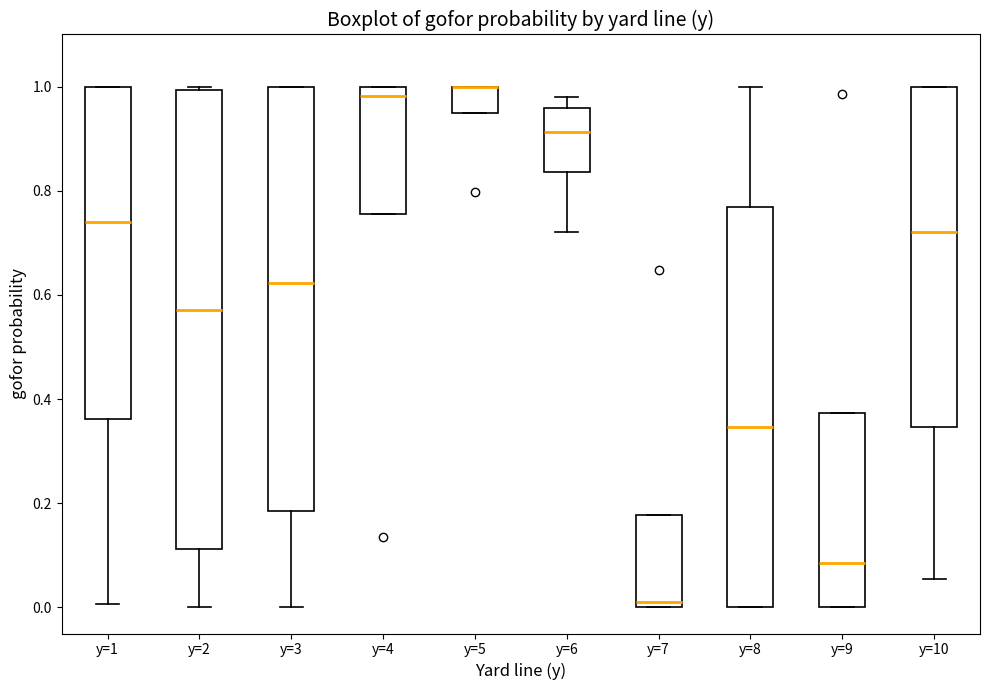

Where does the median line of the box for y=6 sit on the y-axis? The values are not printed on the chart, so give them approximately, as read against the axis.

0.92